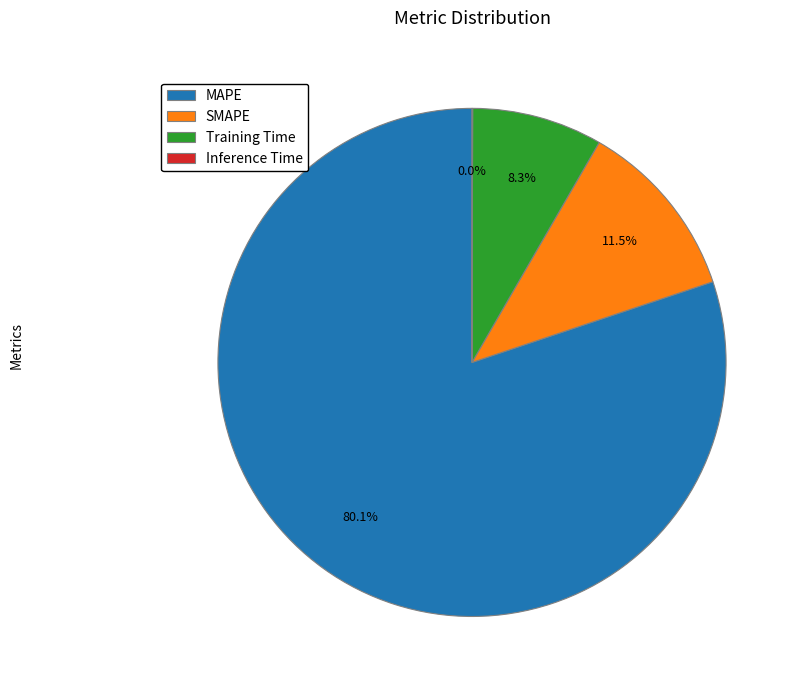

Which category accounts for the majority?

MAPE